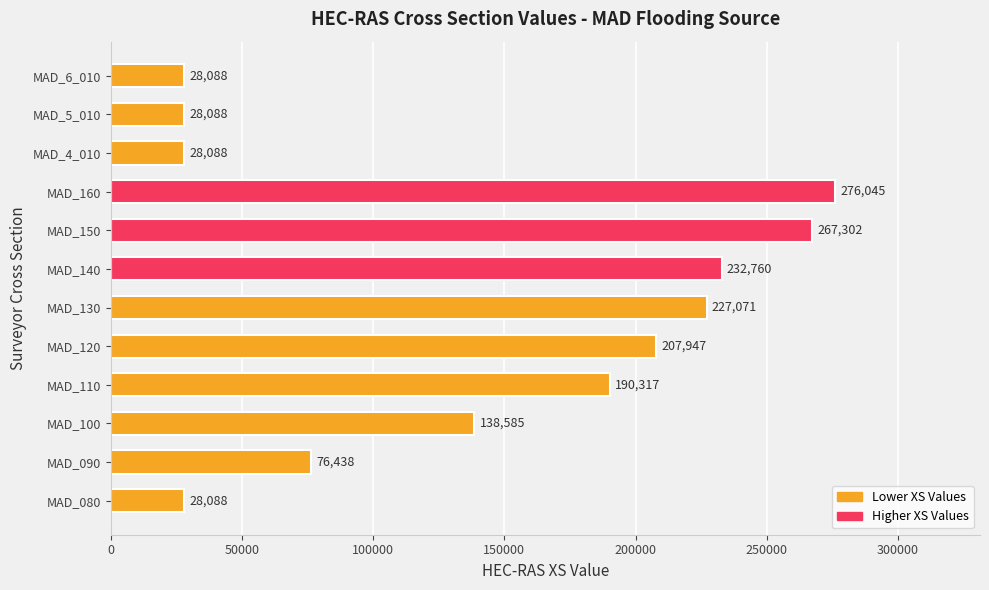

How many series are shown in this chart?

1